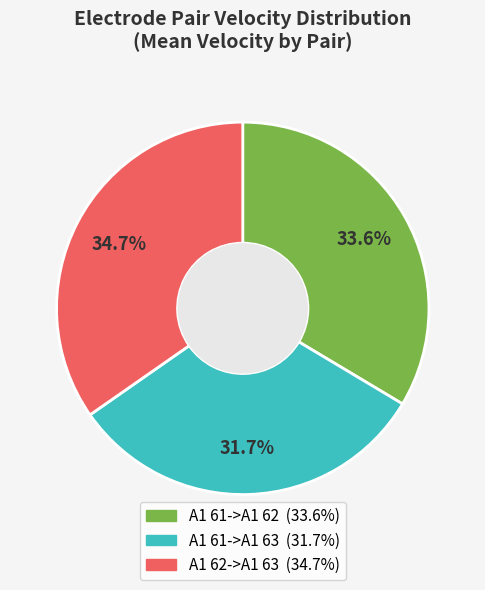

Is the sum of A1 61->A1 62 and A1 61->A1 63 greater than half?

Yes